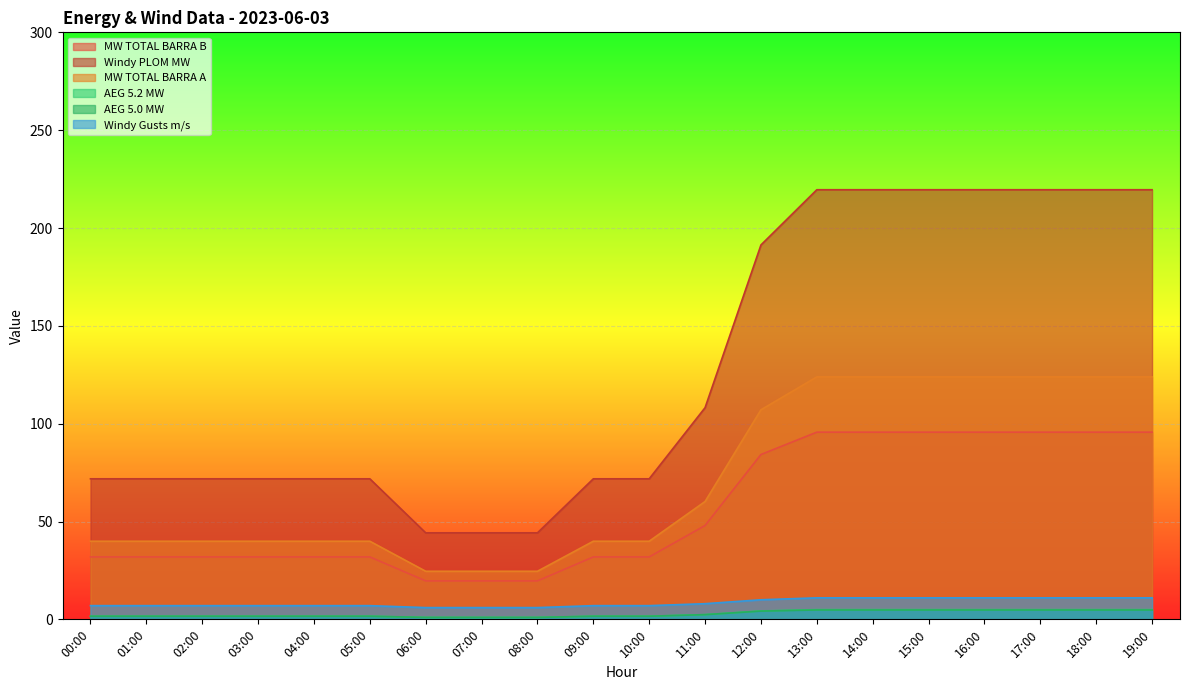

How many series are shown in this chart?

6